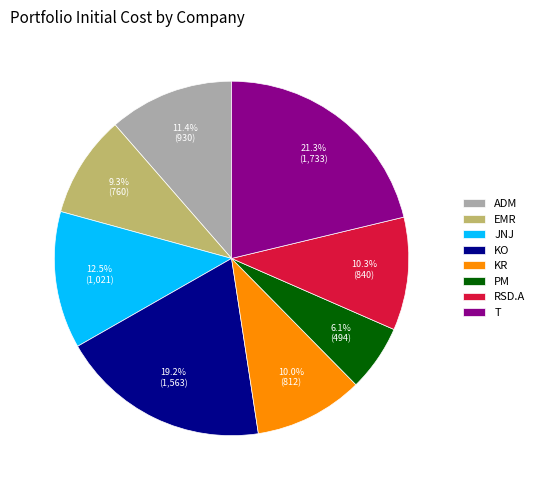

The KR slice represents 1% of the pie. True or false?

False